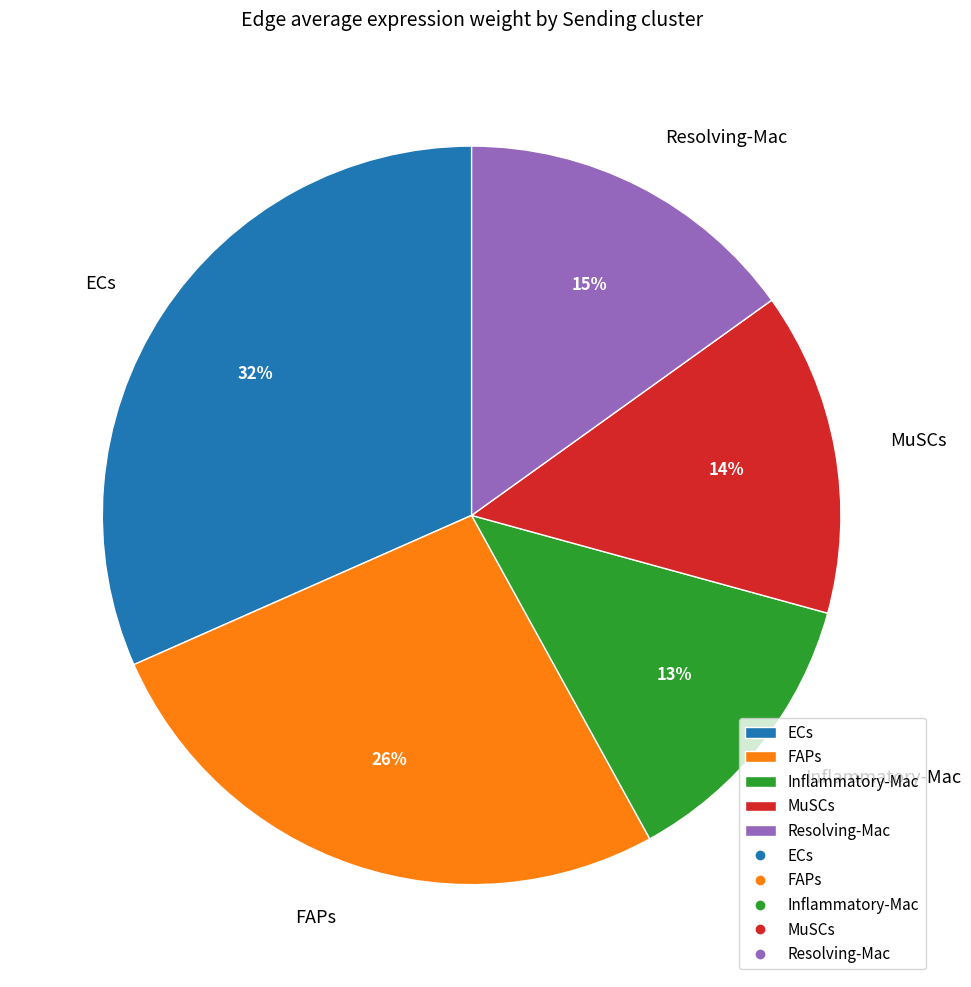

To the nearest percent, what portion does FAPs represent?

26%